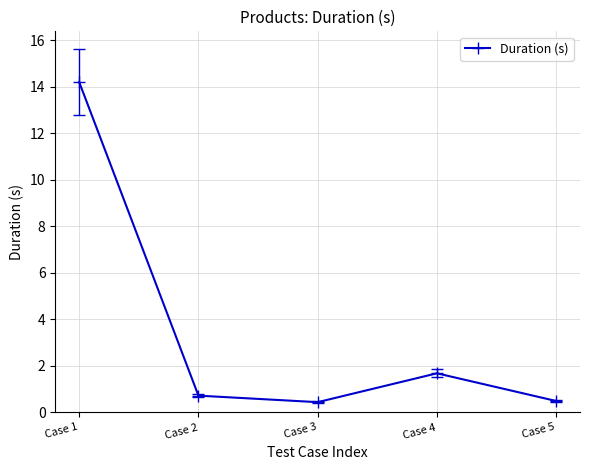

What is the value of the 5th point from the left?

0.5